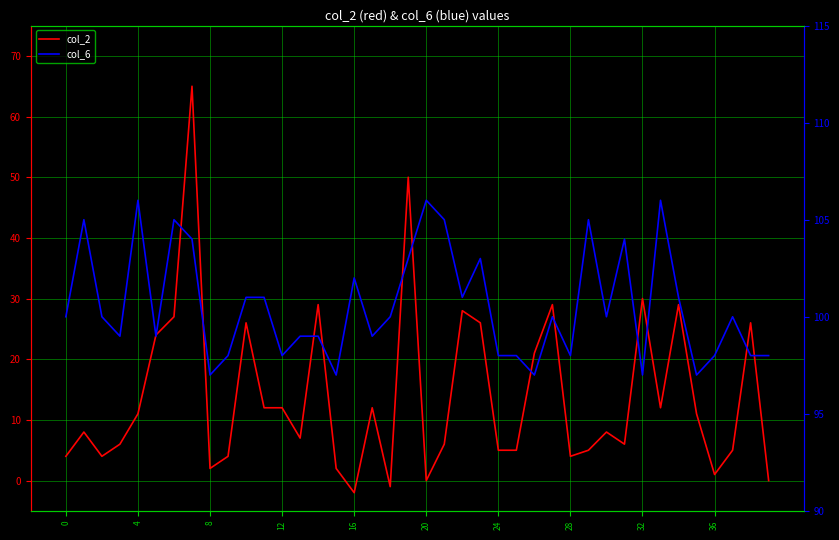

How many lines are shown in the chart?

2